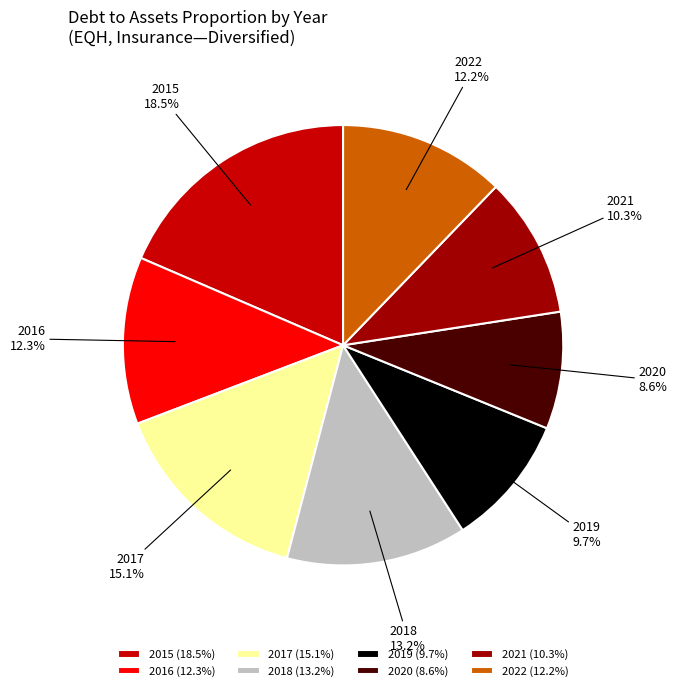

Count the number of slices in the pie.

8